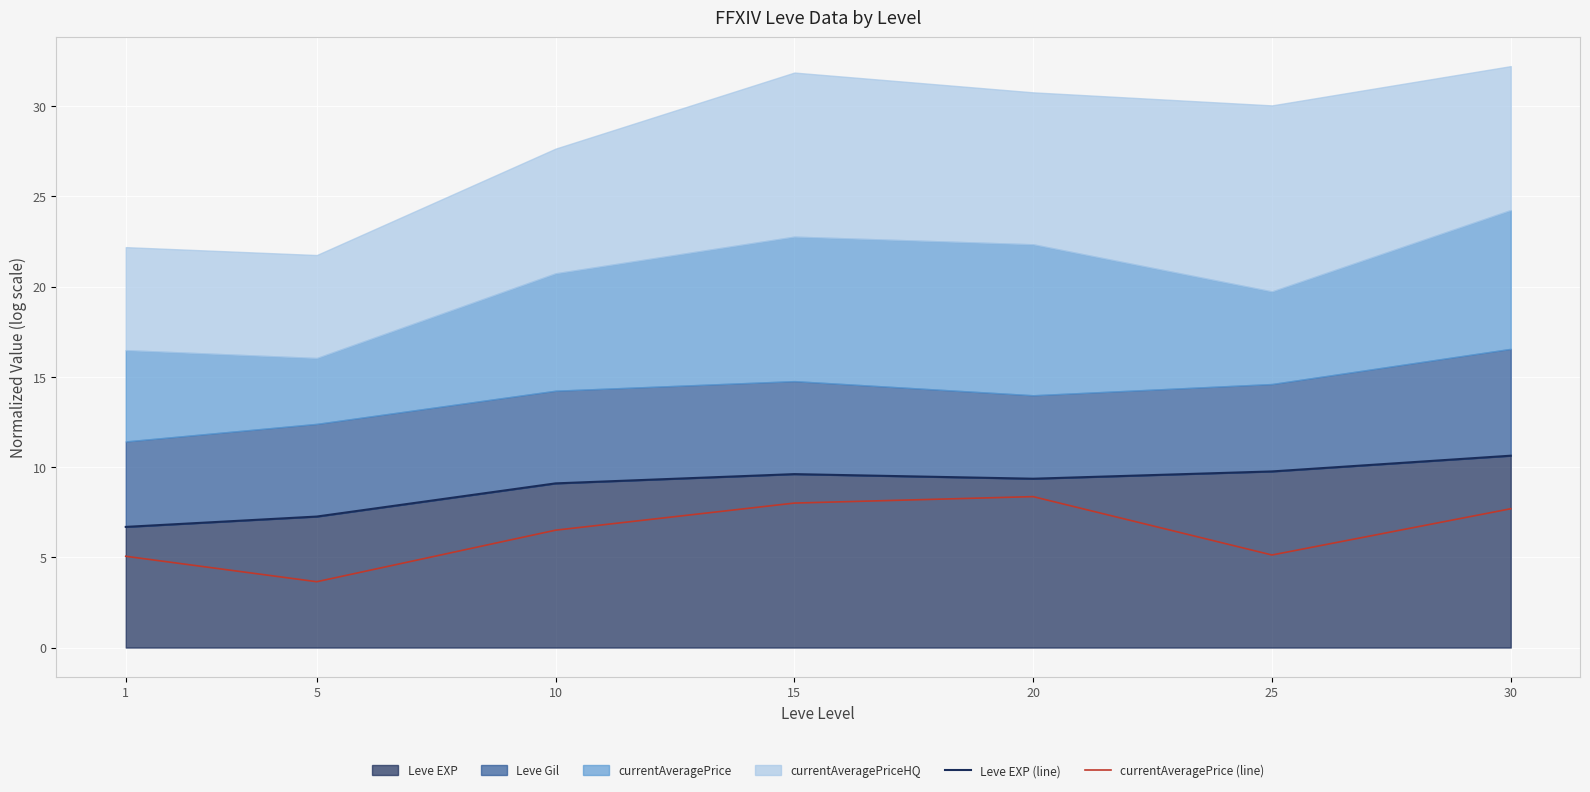

Does the chart display data point markers on the line(s)?

No